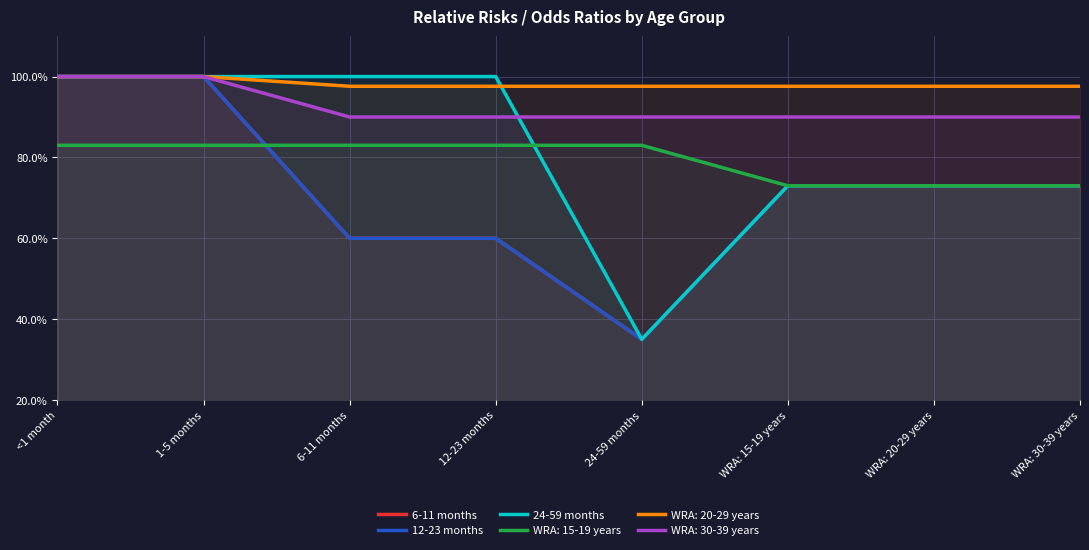

True or false: 12-23 months has more than 2 interior local peaks.

False